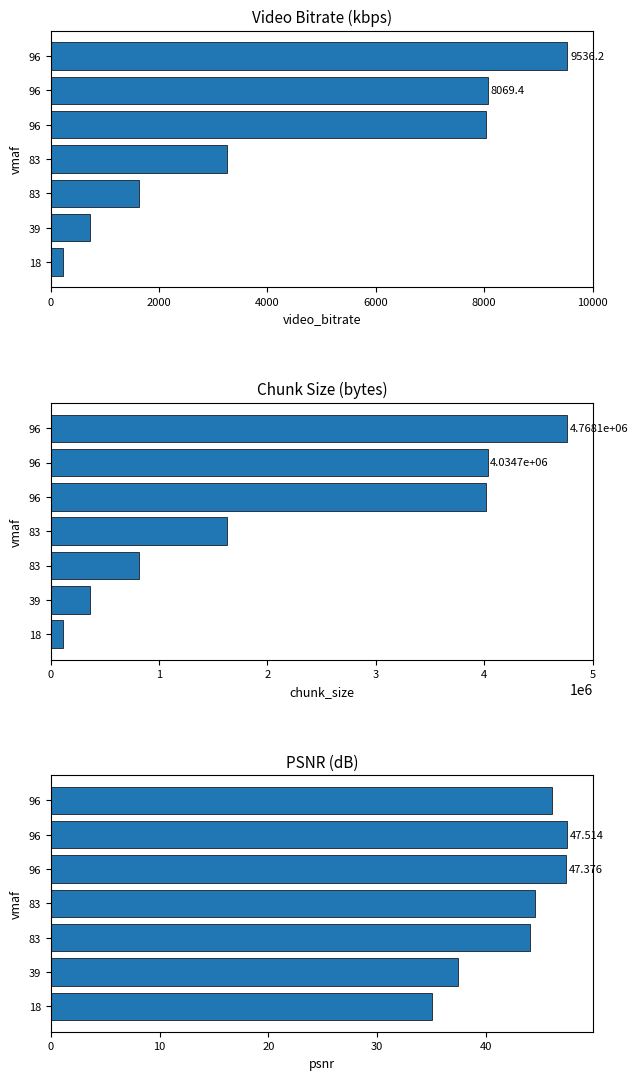

The value of chunk_size at 18 is 108593.0. True or false?

True